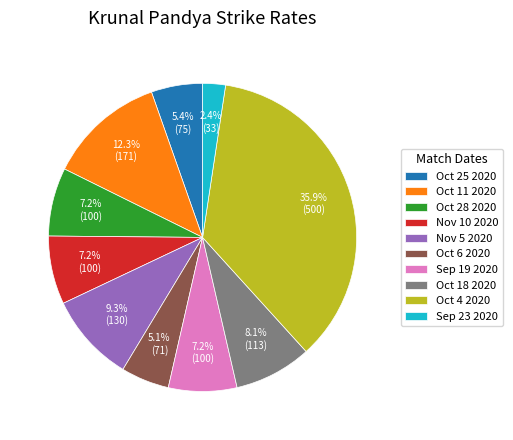

Is there a majority slice in this chart?

No